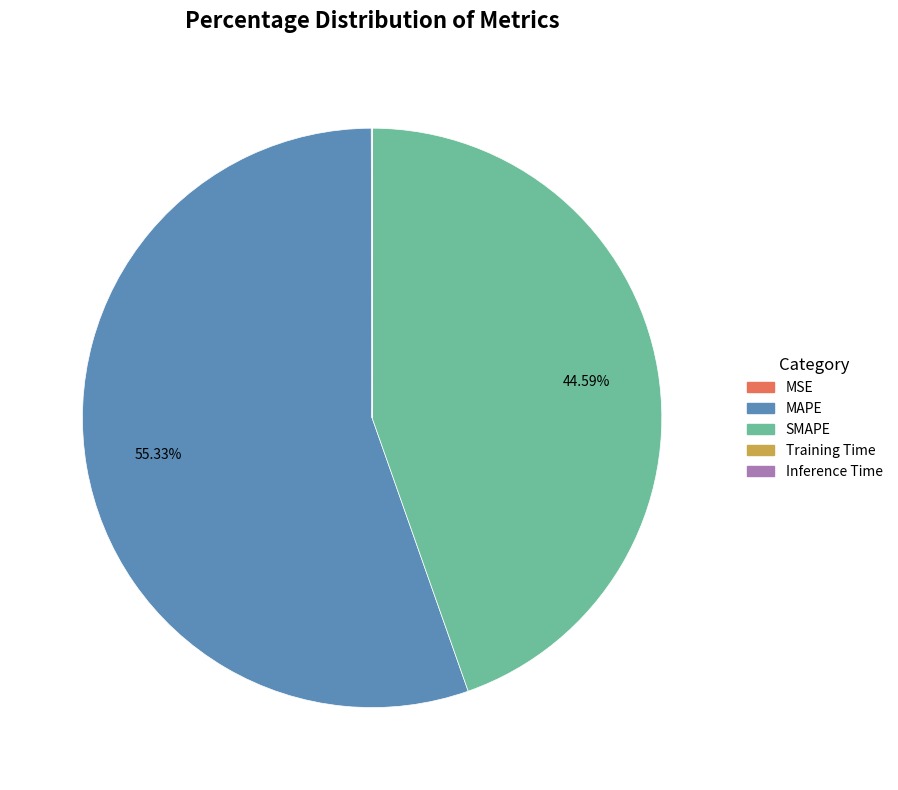

Is the sum of SMAPE and MAPE greater than half?

Yes